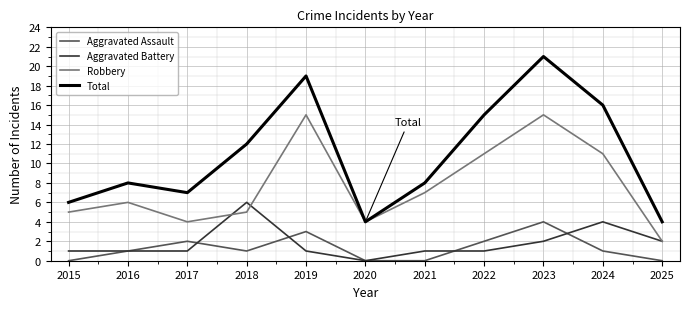

Which category has the highest value across all series?

2023